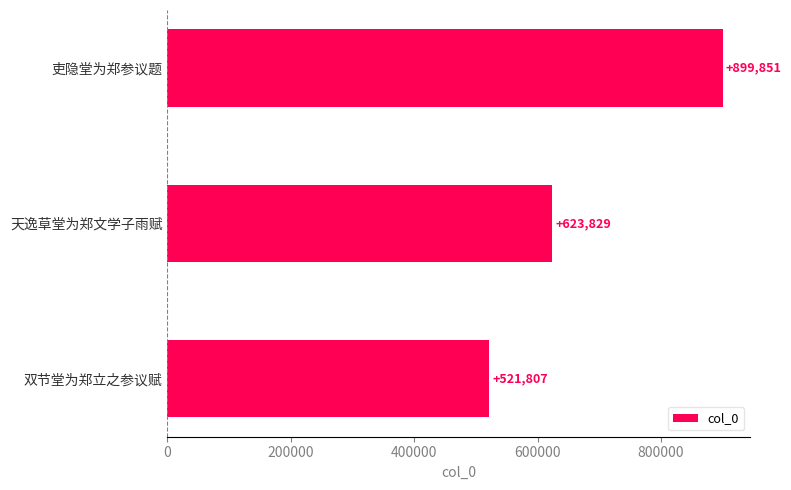

Rank the categories by value from lowest to highest.

双节堂为郑立之参议赋, 天逸草堂为郑文学子雨赋, 吏隐堂为郑参议题